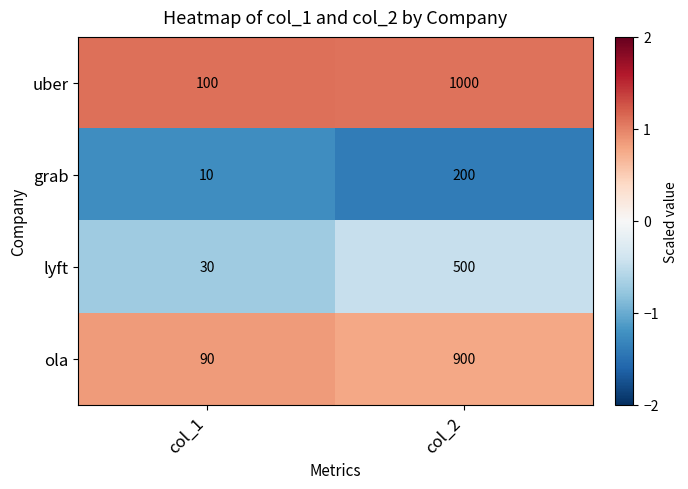

Rank the series at col_1 from lowest to highest value.

grab, lyft, ola, uber